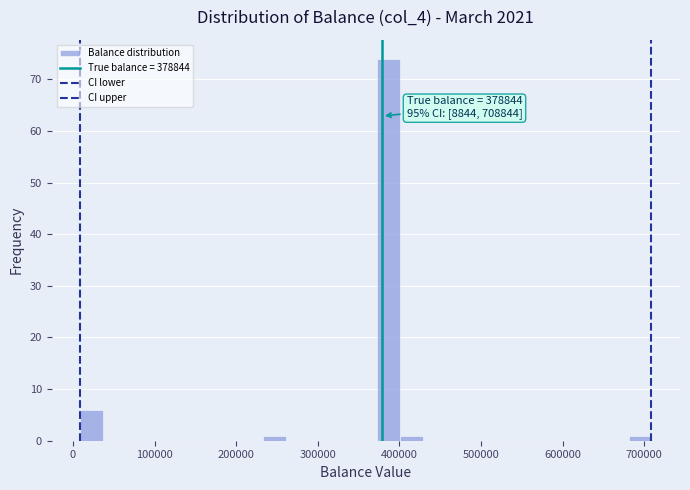

Around what value on the x-axis is the tallest bar? Give the approximate position of its centre, as read against the axis.

390000